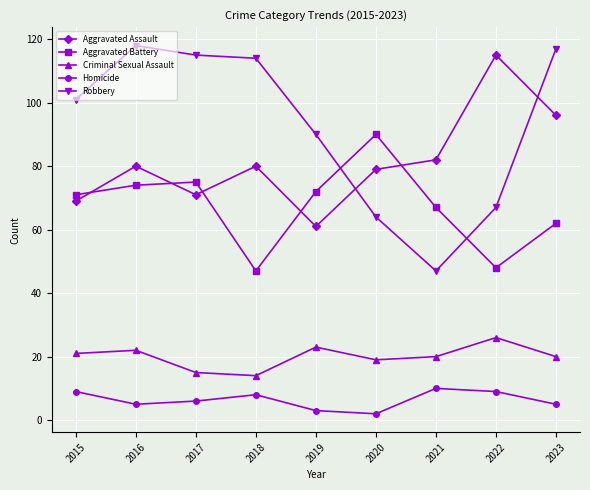

What are all the series names shown in the legend?

Aggravated Assault, Aggravated Battery, Criminal Sexual Assault, Homicide, Robbery